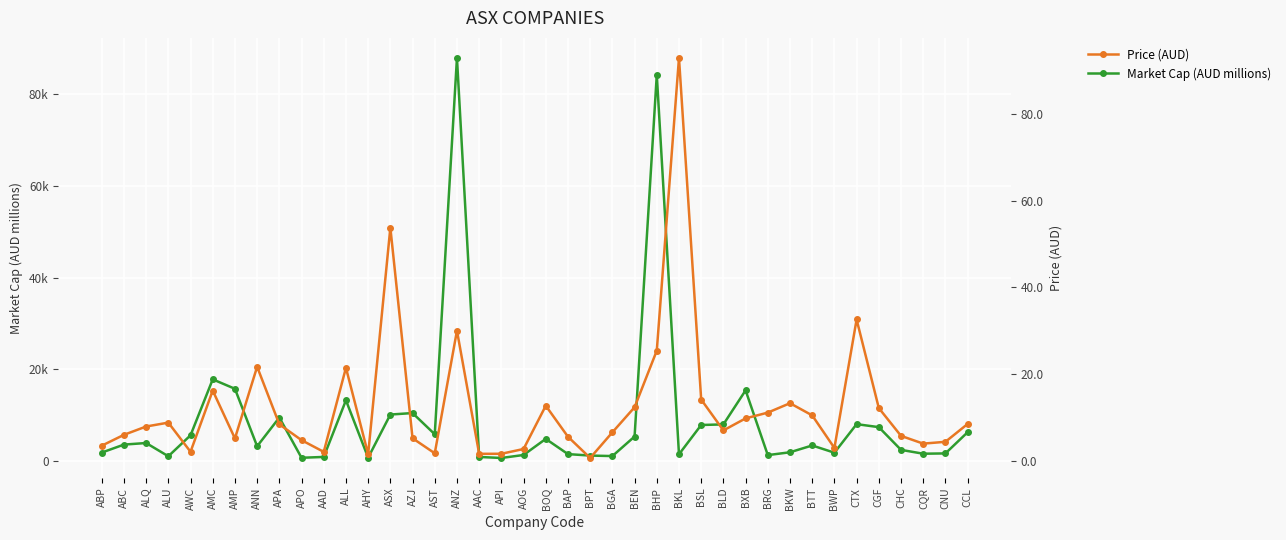

How many data points does each series have?

40